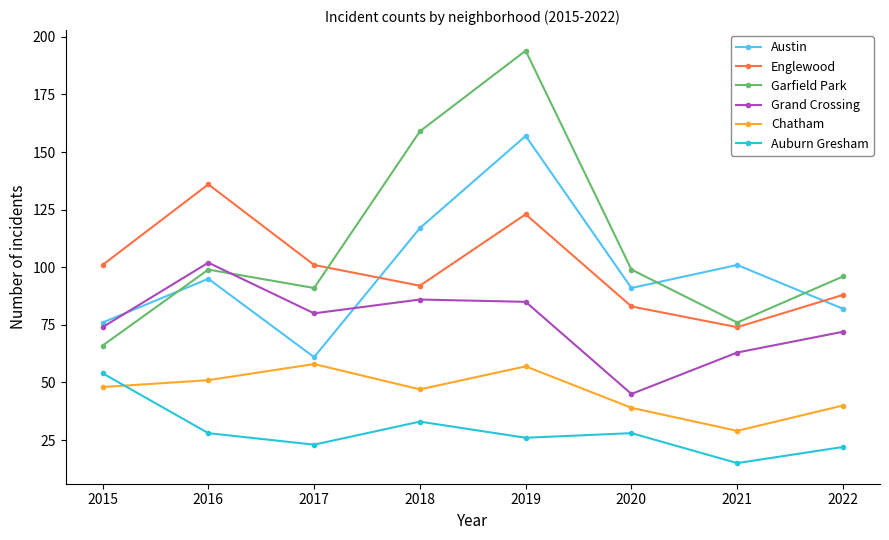

Is this an area chart (filled region under the line)?

No